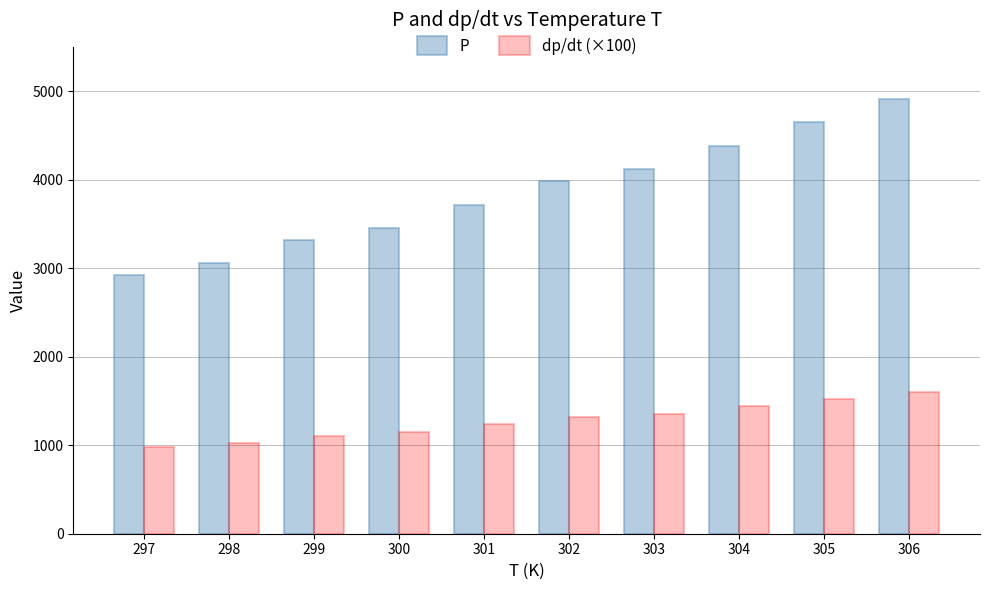

Does the chart contain any negative values?

No